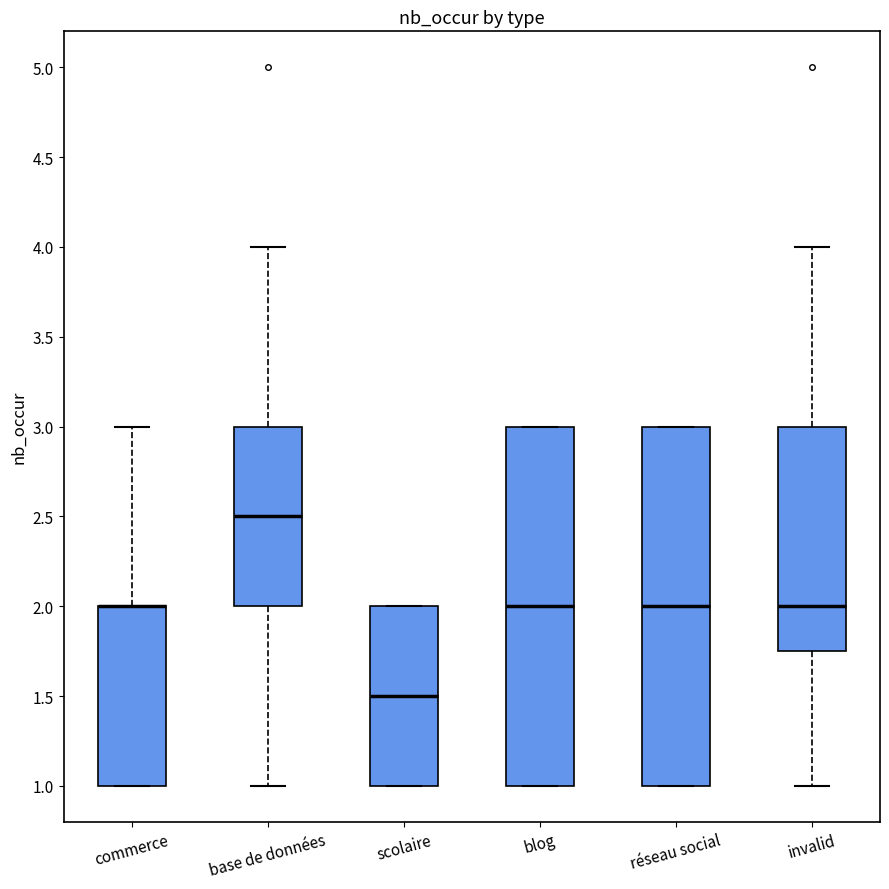

Reading left to right, transcribe this box plot: for each box, give where its median line is, the range the box spans, and where its two whiskers end, as read against the y-axis. The values are not printed on the chart, so give them approximately, as read against the axis.

commerce: median 2.00 (drawn on the box's upper edge), box 1.00 to 2.00, whiskers 1.00 to 3.00
base de données: median 2.50, box 2.00 to 3.00, whiskers 1.00 to 4.00
scolaire: median 1.50, box 1.00 to 2.00, whiskers 1.00 to 2.00
blog: median 2.00, box 1.00 to 3.00, whiskers 1.00 to 3.00
réseau social: median 2.00, box 1.00 to 3.00, whiskers 1.00 to 3.00
invalid: median 2.00, box 1.75 to 3.00, whiskers 1.00 to 4.00